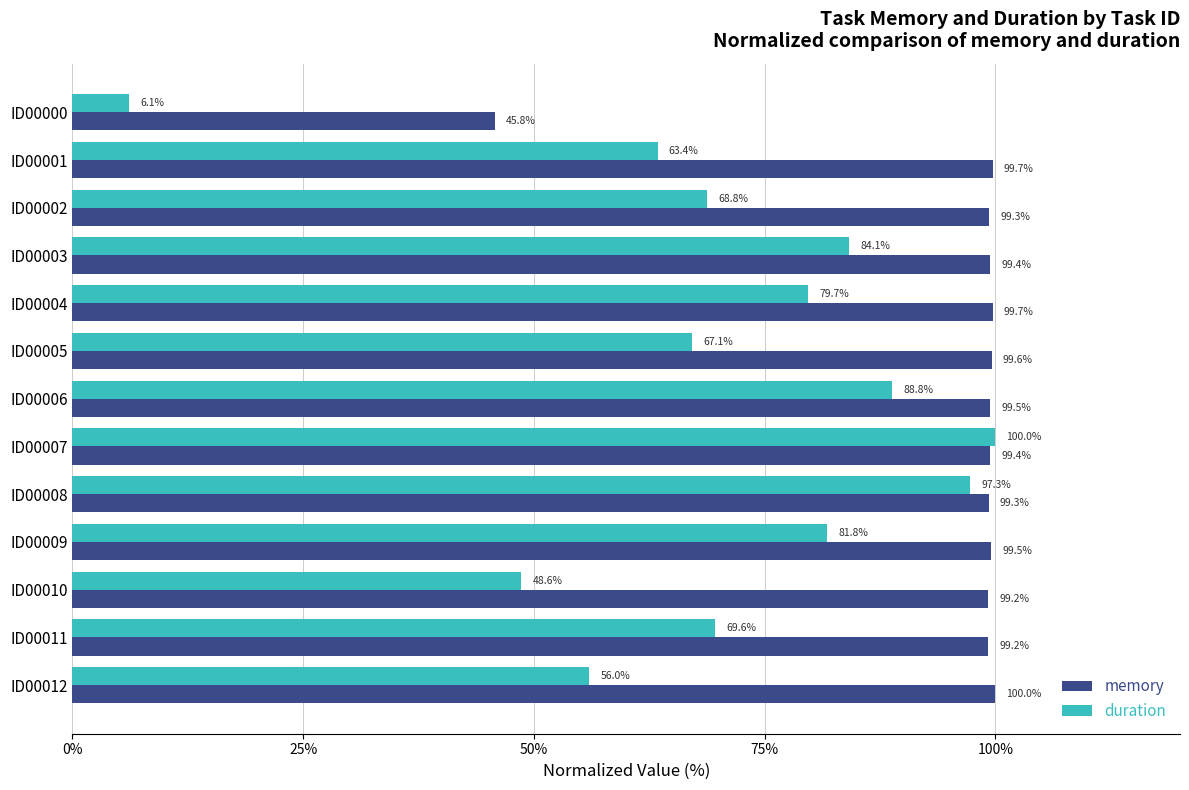

Is it true that memory equals 99.5 at ID00006?

True